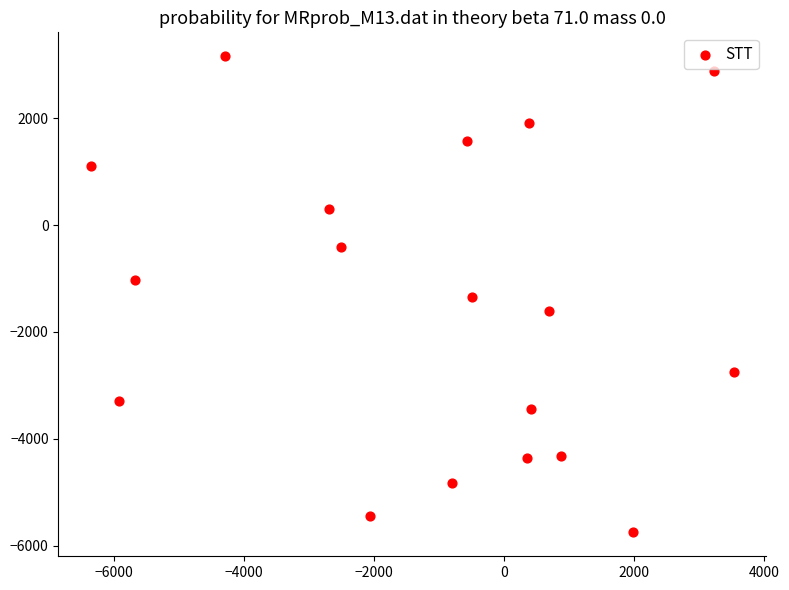

What is the range of Y values (max minus min)?

8915.0